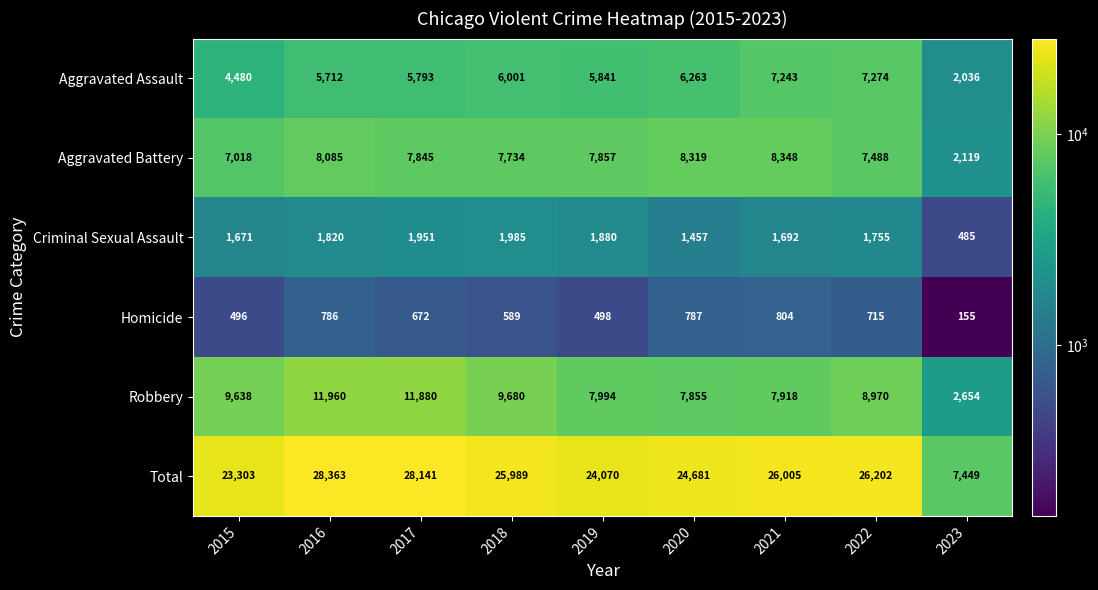

What is the average value of the Aggravated Assault series?

5627